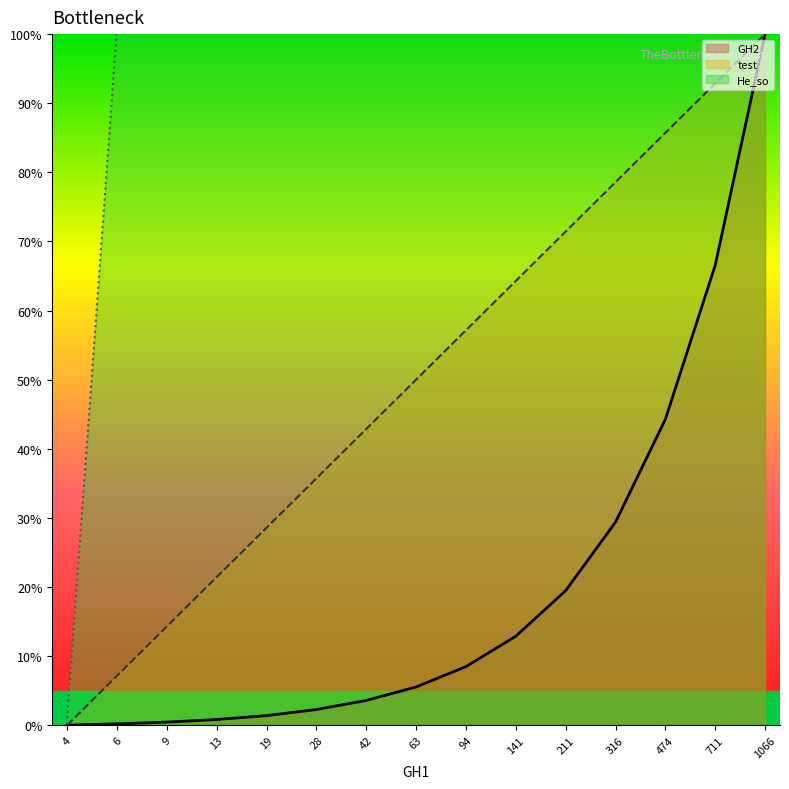

What is the difference between the highest and lowest values at 63?

95.5